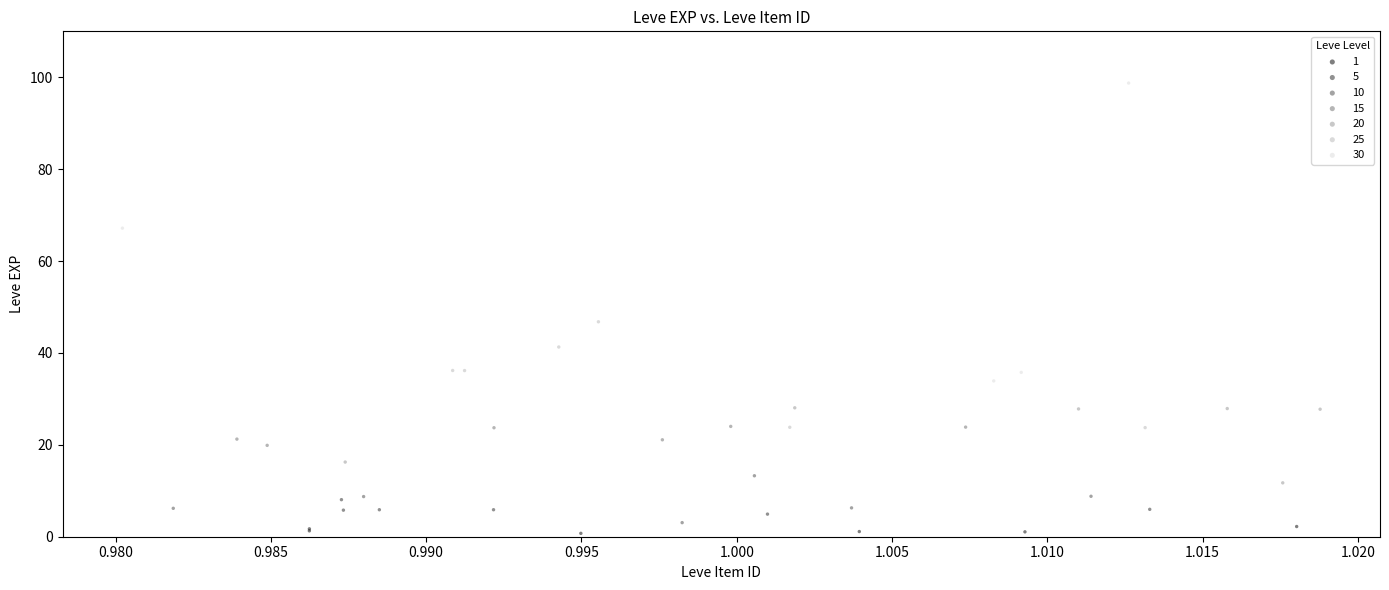

Which series reaches the maximum Y coordinate?

30